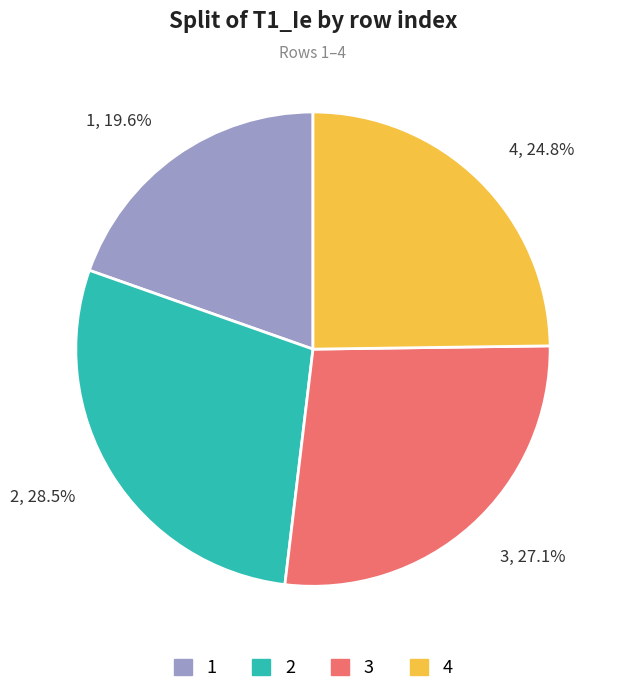

To the nearest percent, what is the average slice percentage?

25%